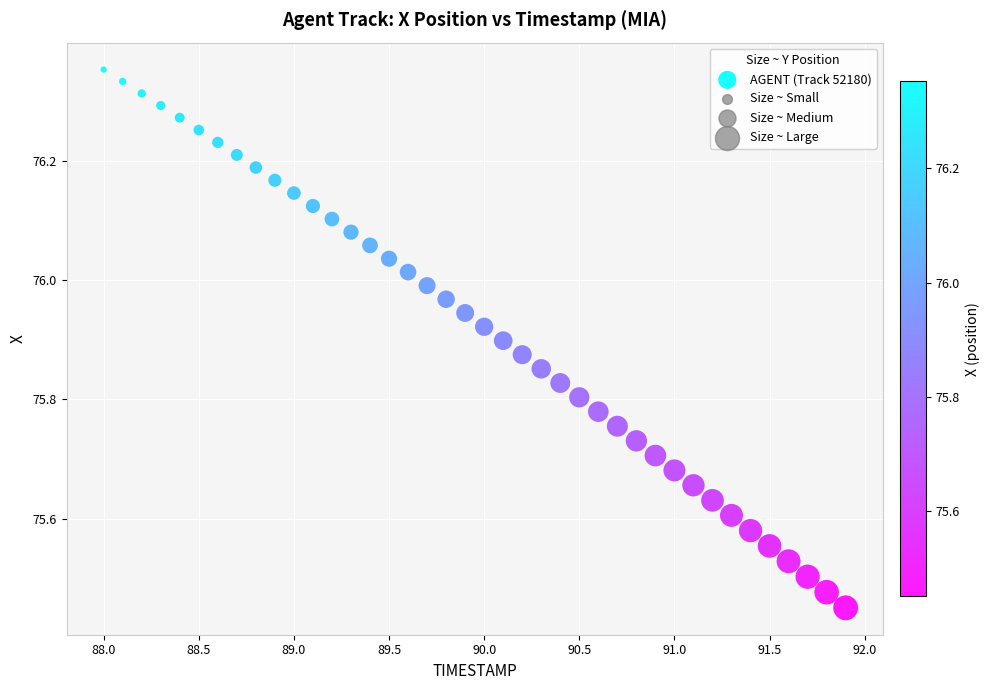

What is the range of X values (max minus min)?

3.9